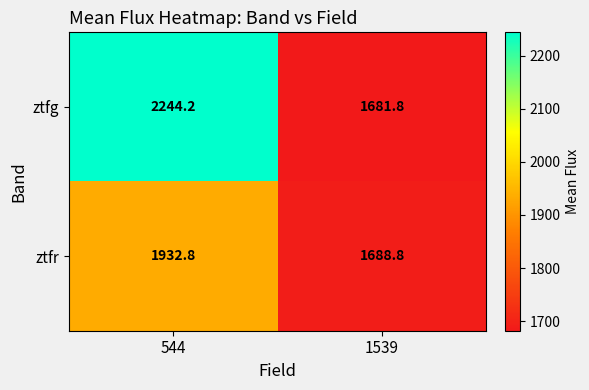

At how many categories does at least one series exceed 1701?

1